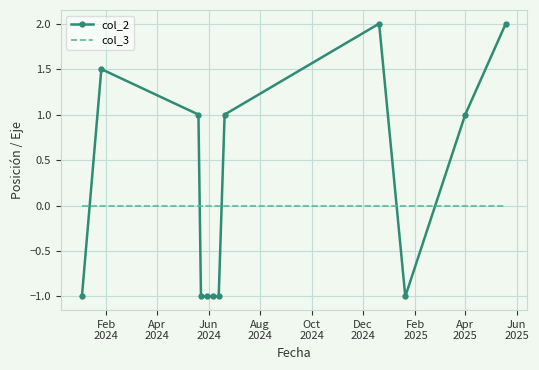

What is the maximum value for col_2?

2.0